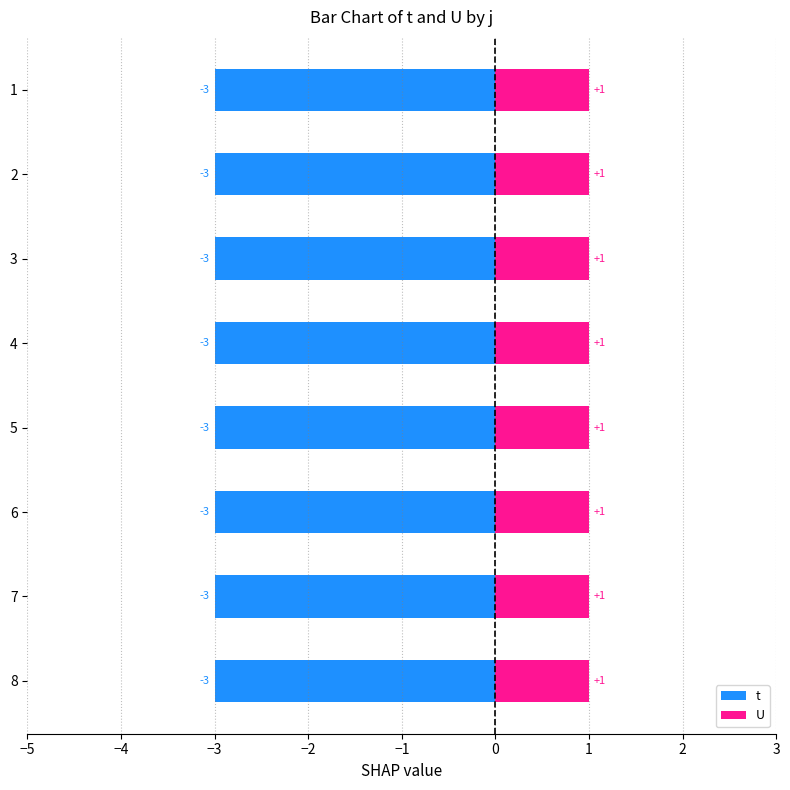

Does the chart contain stacked bars?

No